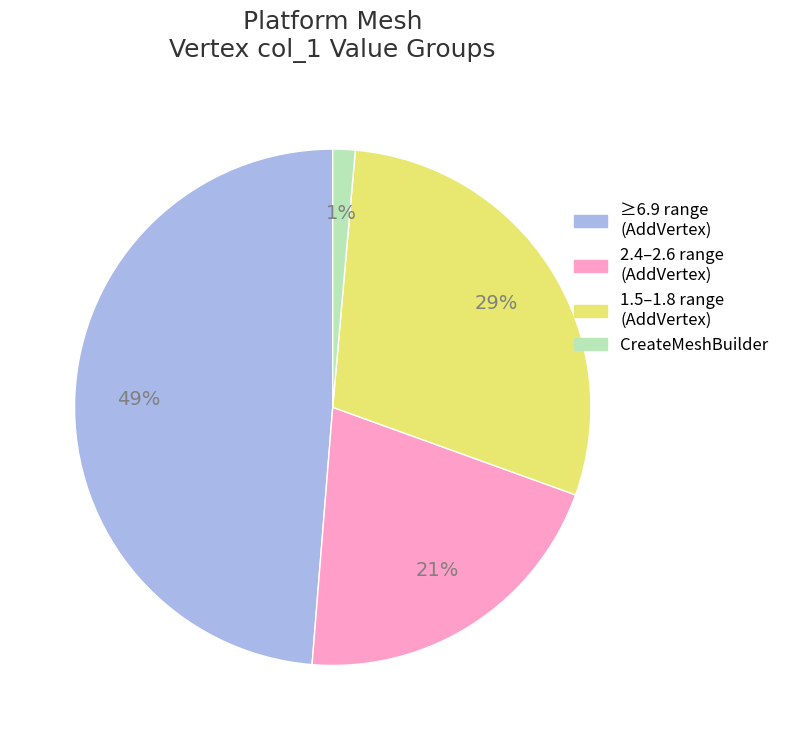

To the nearest percent, what is the average slice percentage?

25%